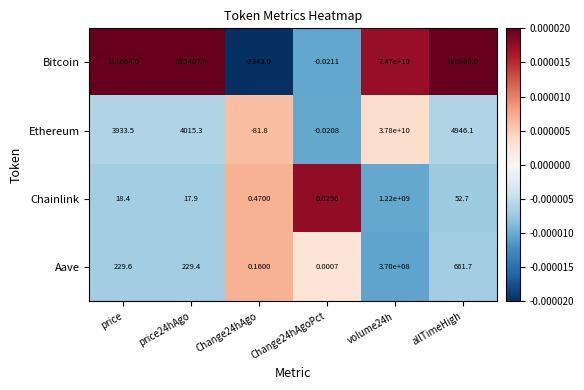

At price24hAgo, list the series in order from smallest to largest.

Chainlink, Aave, Ethereum, Bitcoin